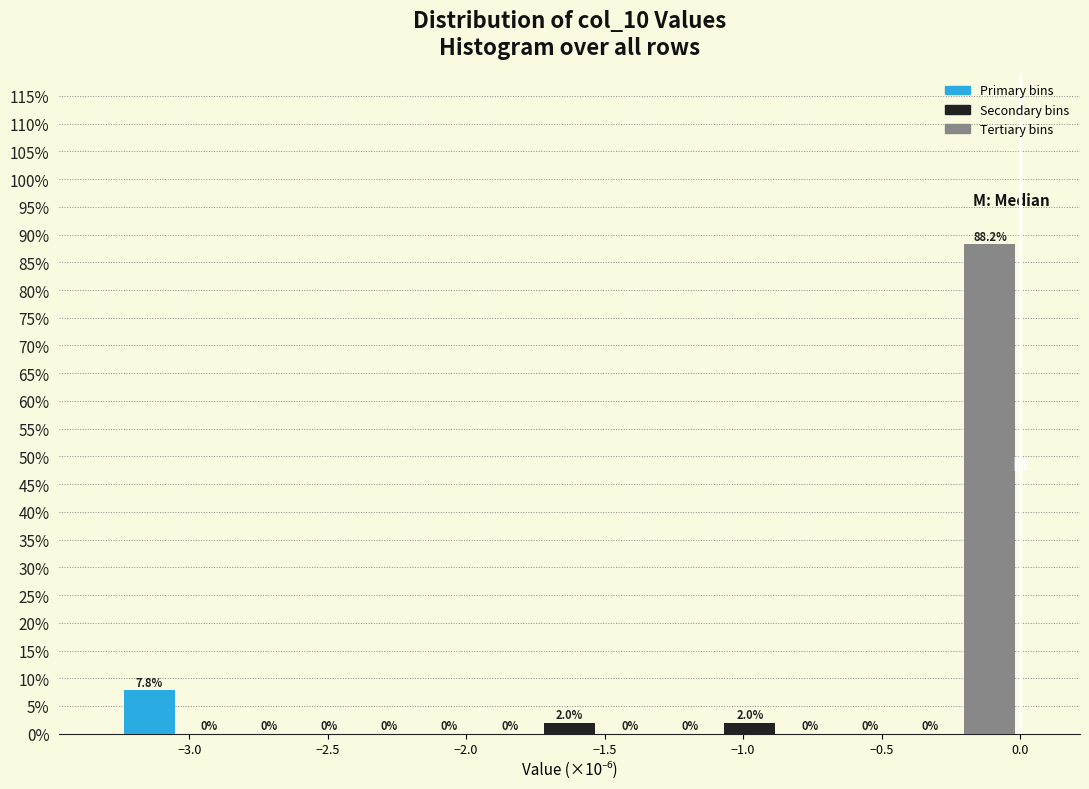

Over which range of the x-axis is the bar tallest?

-0.20 to 0.00